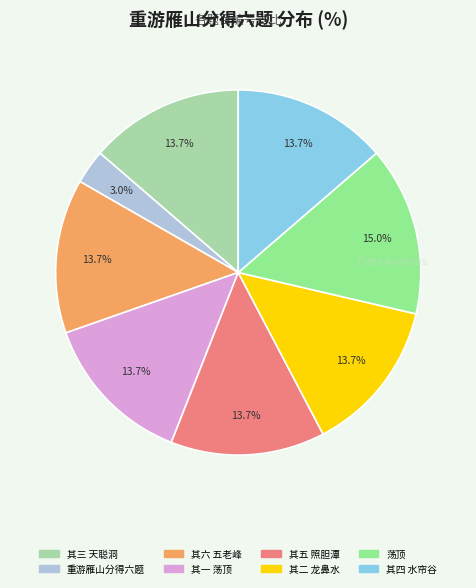

Is there any slice that represents more than half of the pie?

No